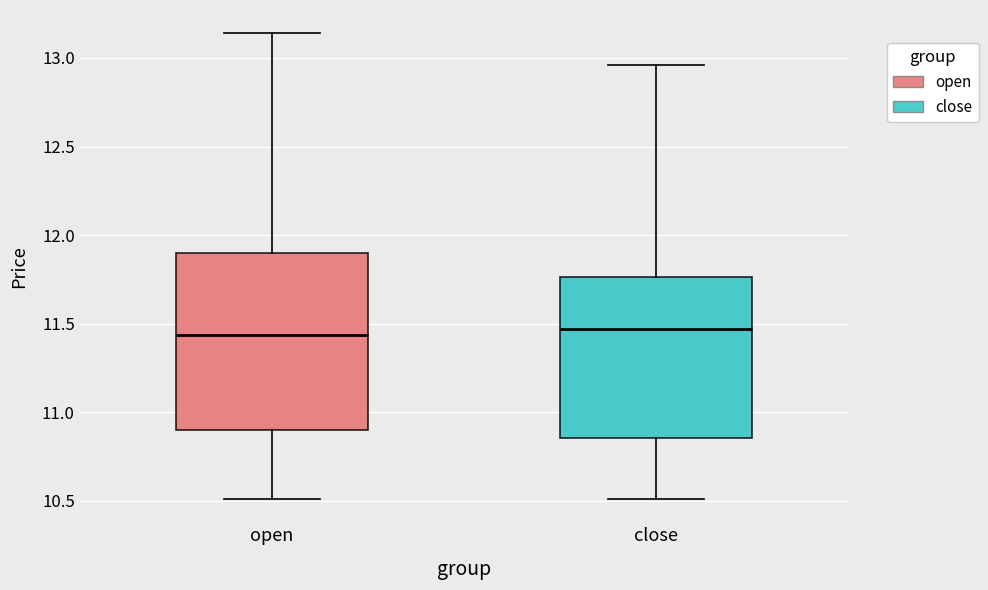

Reading left to right, transcribe this box plot: for each box, give where its median line is, the range the box spans, and where its two whiskers end, as read against the y-axis. The values are not printed on the chart, so give them approximately, as read against the axis.

open: median 11.45, box 10.90 to 11.90, whiskers 10.50 to 13.15
close: median 11.45, box 10.85 to 11.75, whiskers 10.50 to 12.95